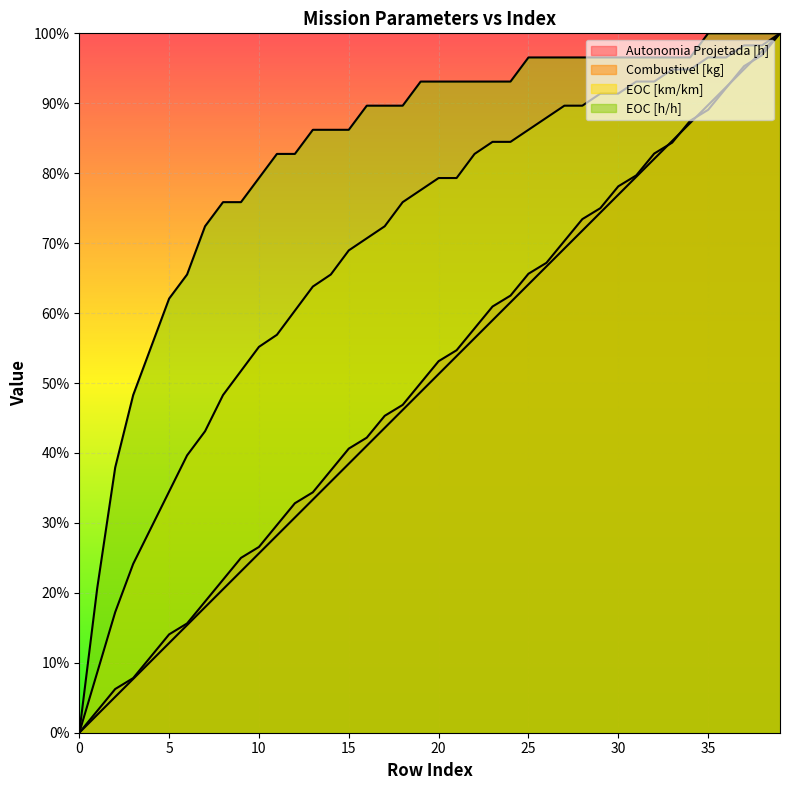

What is the maximum value for EOC [h/h]?

1.0